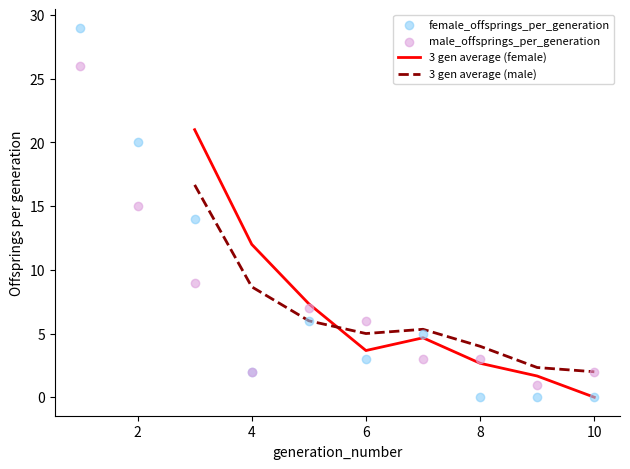

Which series reaches the maximum Y coordinate?

female_offsprings_per_generation